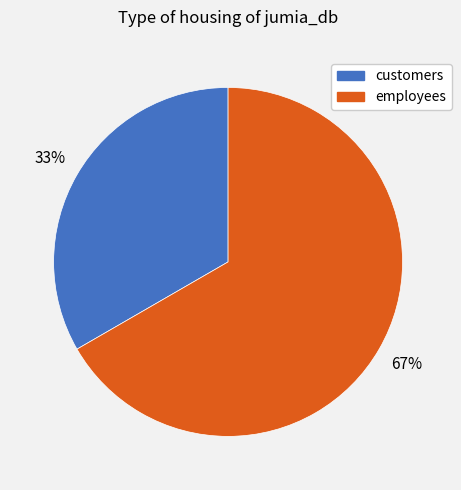

Count the number of slices in the pie.

2